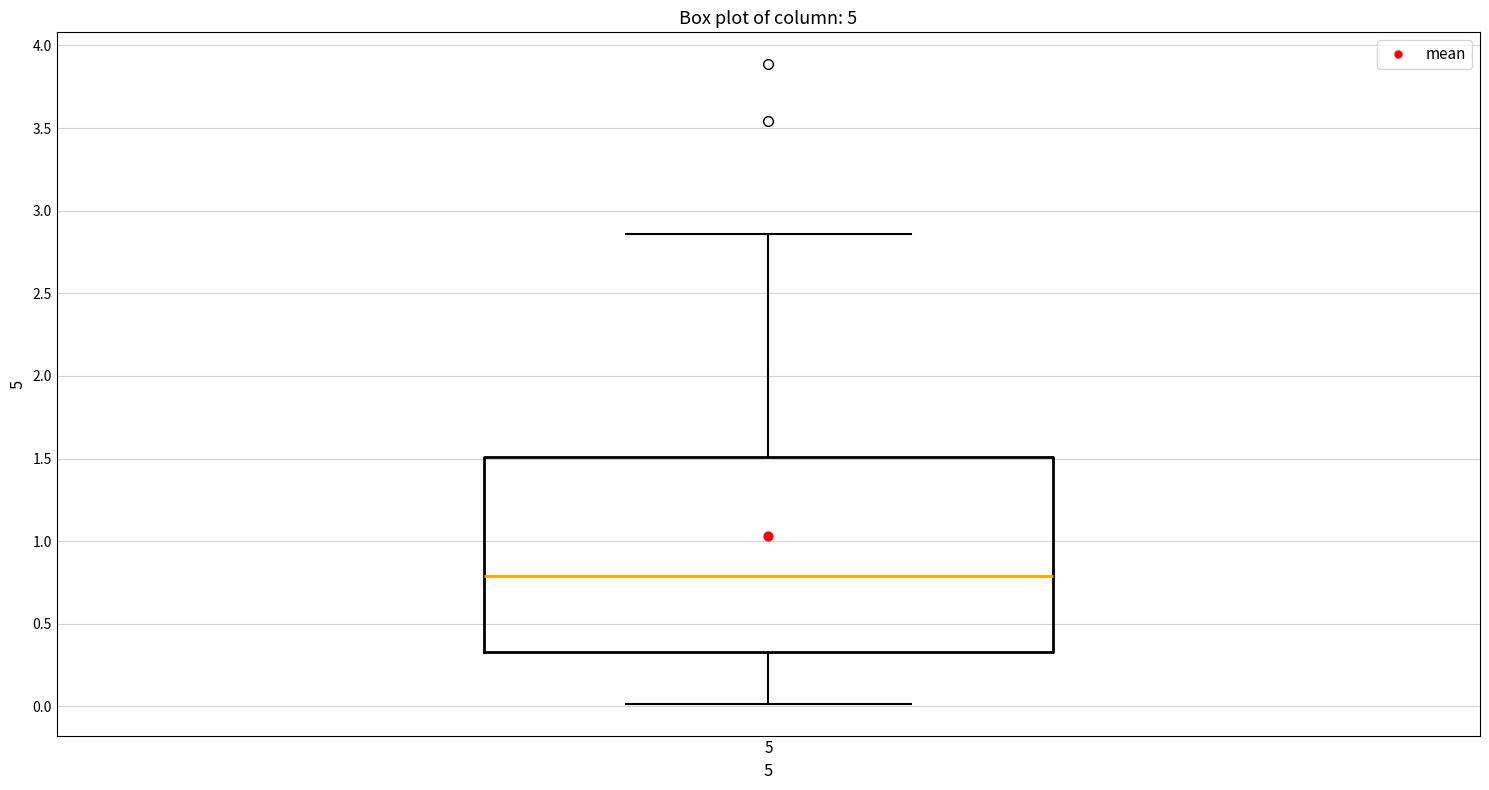

Transcribe this box plot: give where the median line is, the range the box spans, and where the two whiskers end, as read against the y-axis. The values are not printed on the chart, so give them approximately, as read against the axis.

median 0.80, box 0.35 to 1.50, whiskers 0.00 to 2.85